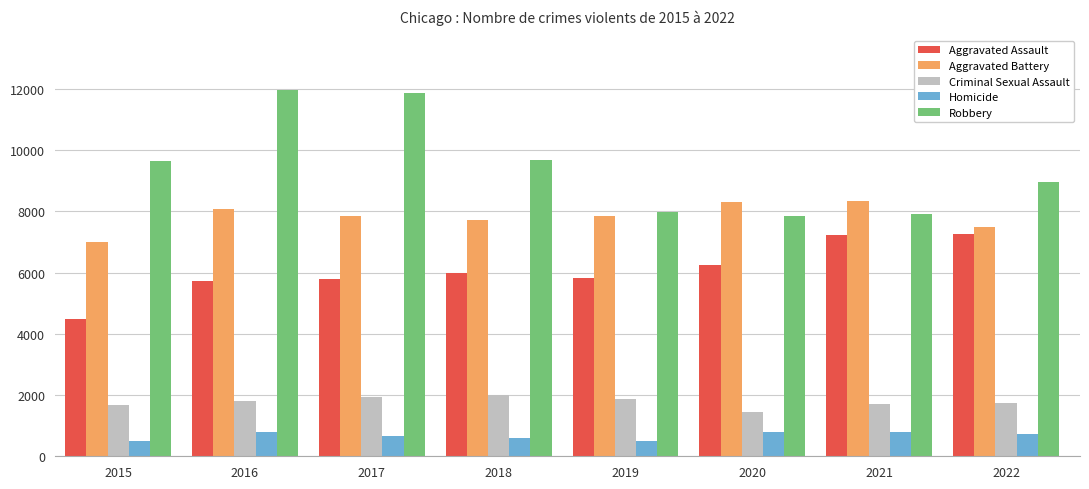

What is the total value across all series at 2016?

28364